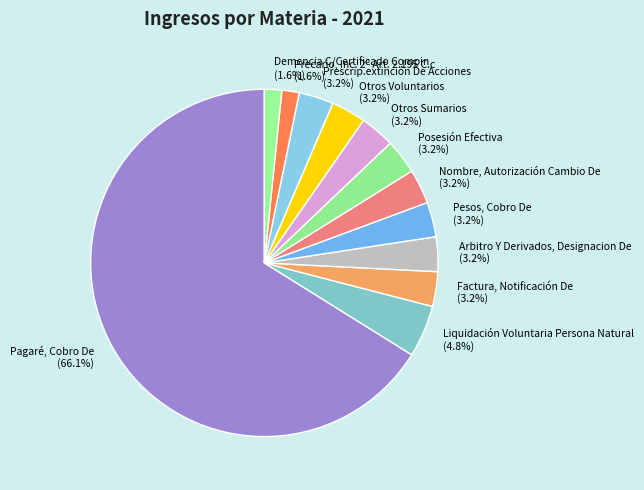

What portion of the pie excludes Pesos, Cobro De?

96.8%